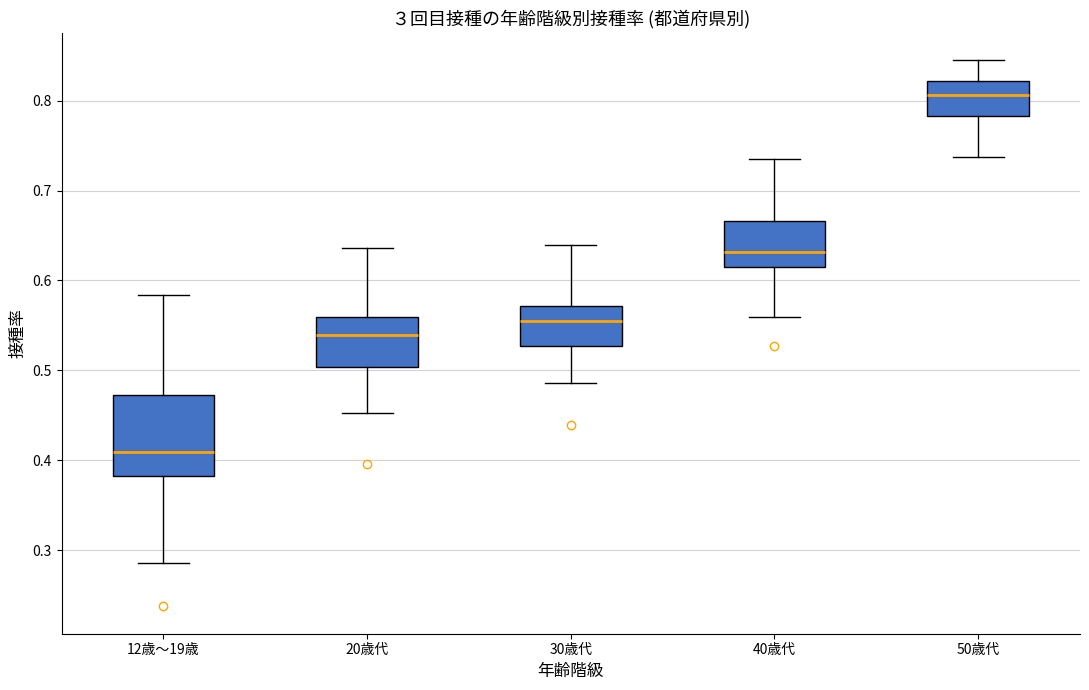

Where does the lower whisker of the box for 20歳代 end on the y-axis? The values are not printed on the chart, so give them approximately, as read against the axis.

0.45